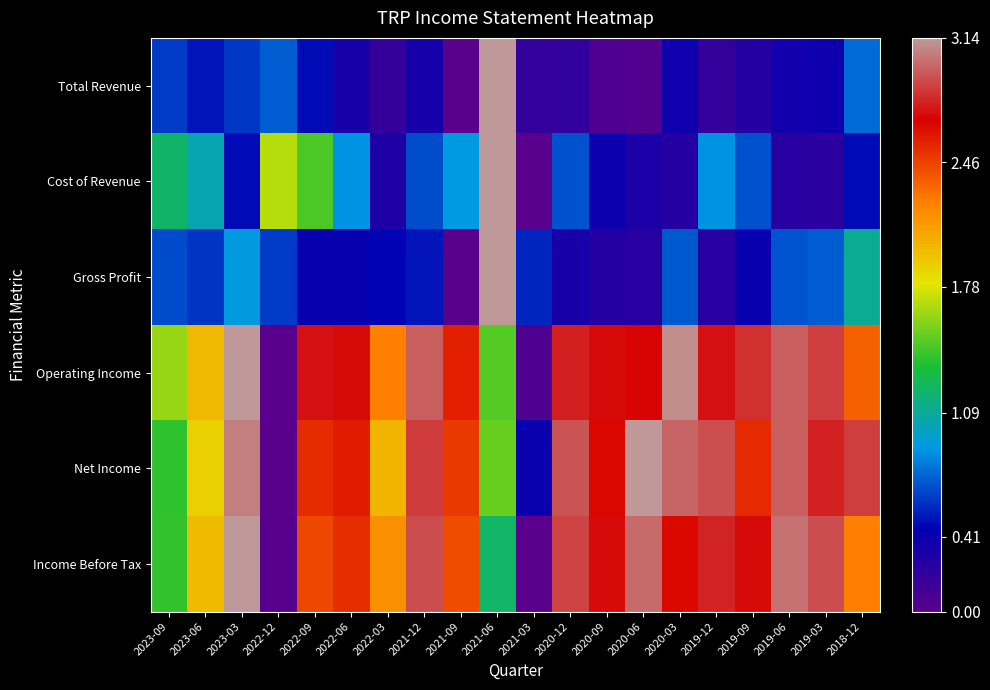

At 2019-06, list the series in order from smallest to largest.

Cost of Revenue, Total Revenue, Gross Profit, Operating Income, Net Income, Income Before Tax